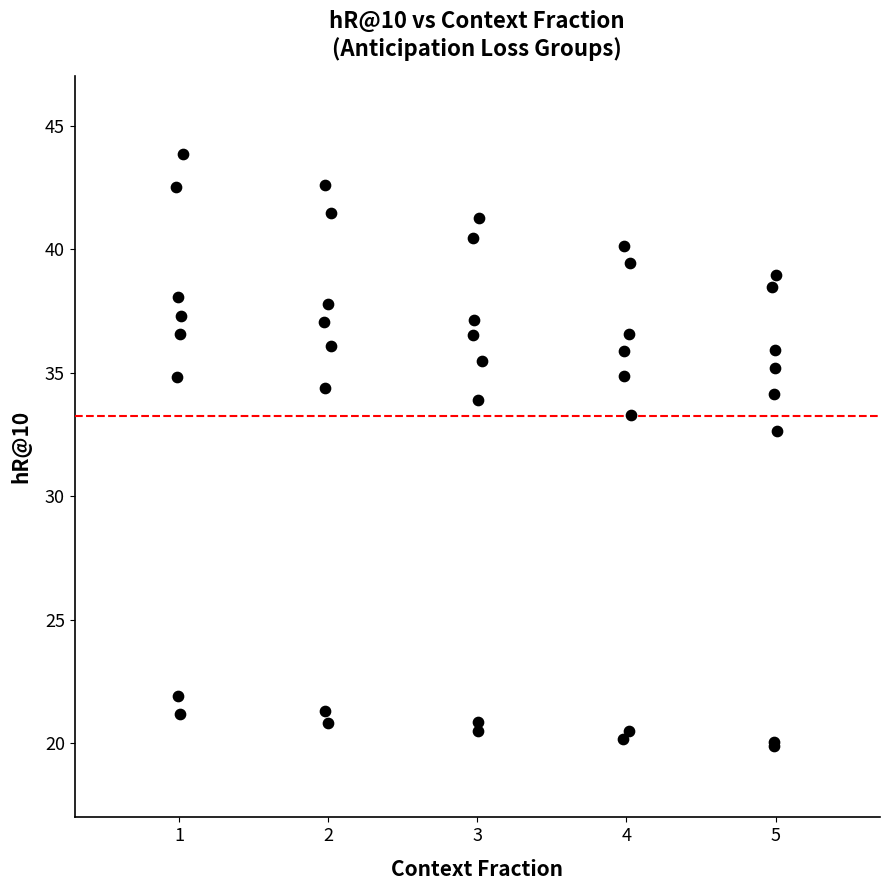

What Y value in the scatter plot is closest to 31?

32.6